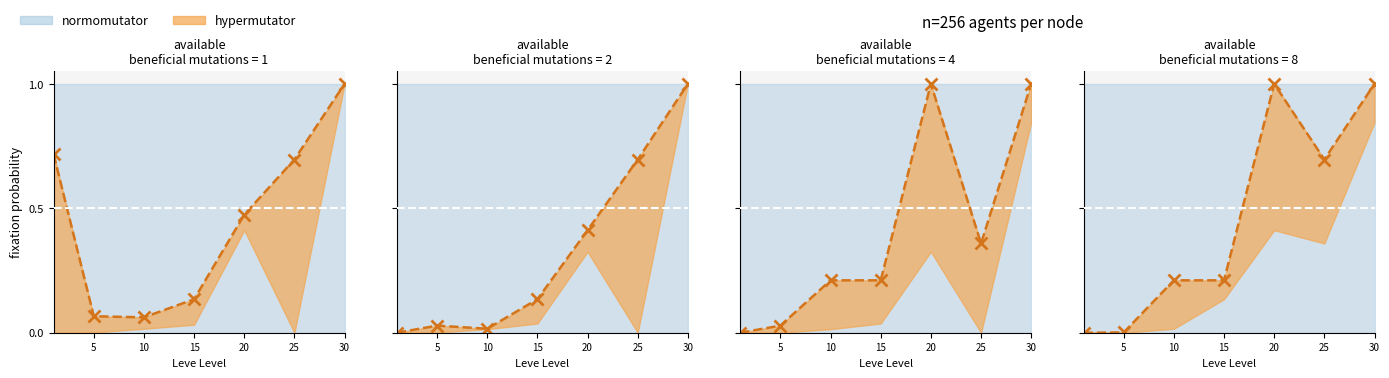

What is the change in value from 25 to 30?

+0.3